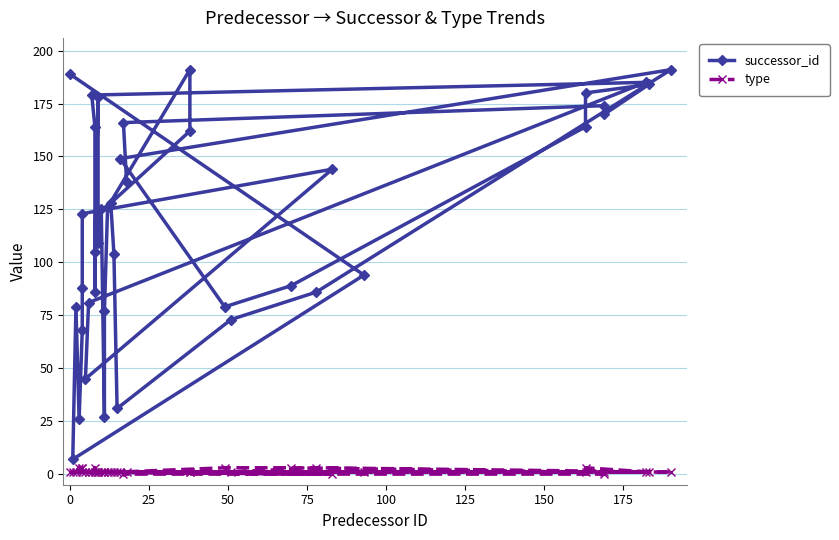

True or false: successor_id has more than 0 points higher than both neighbors.

True